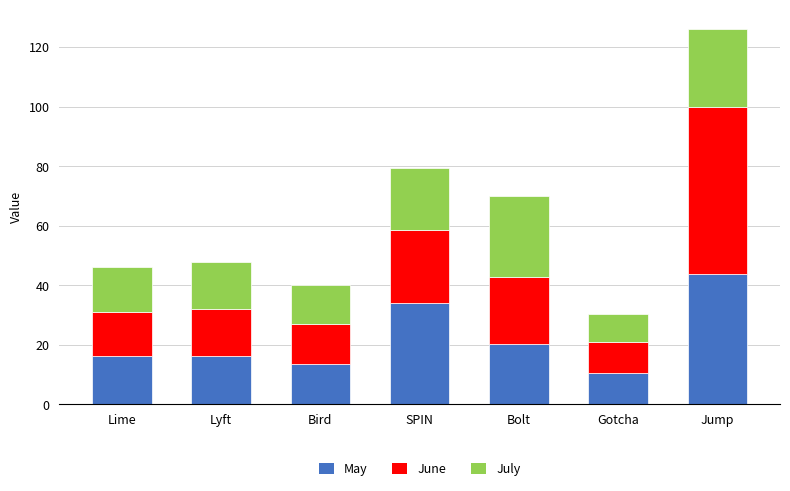

The value of May at Bolt is 20.4. True or false?

True